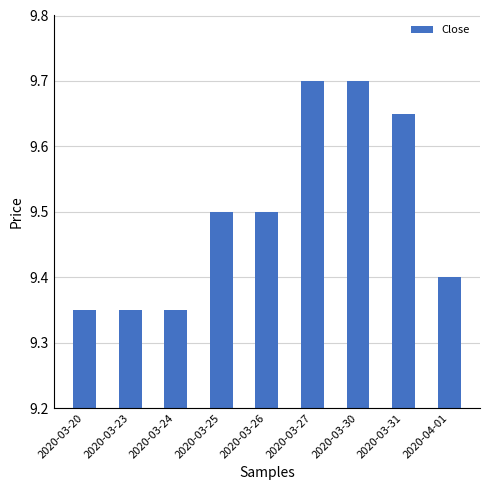

What is the difference between the values at 2020-03-20 and 2020-03-26?

0.1